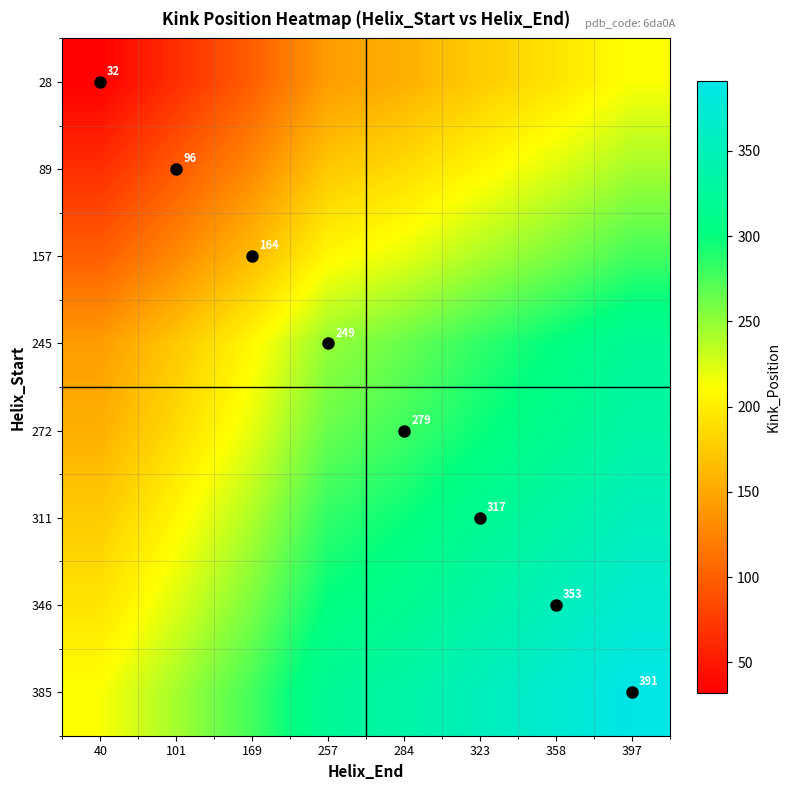

What is the greatest value displayed?

391.0